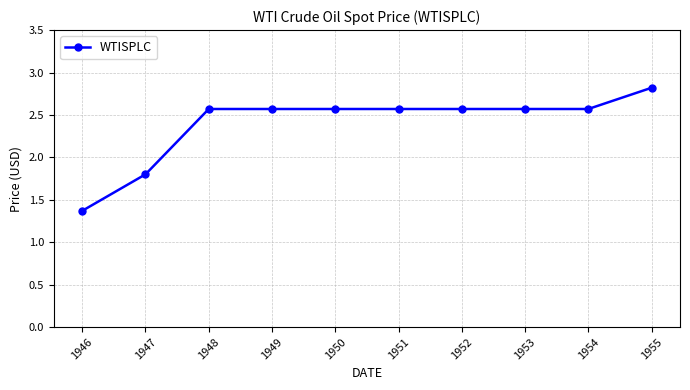

What is the sum of all values?

24.0